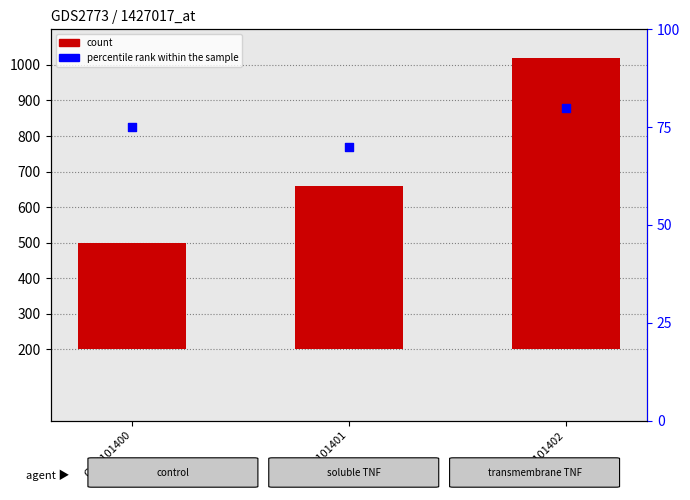

At how many categories does at least one series exceed 561?

1